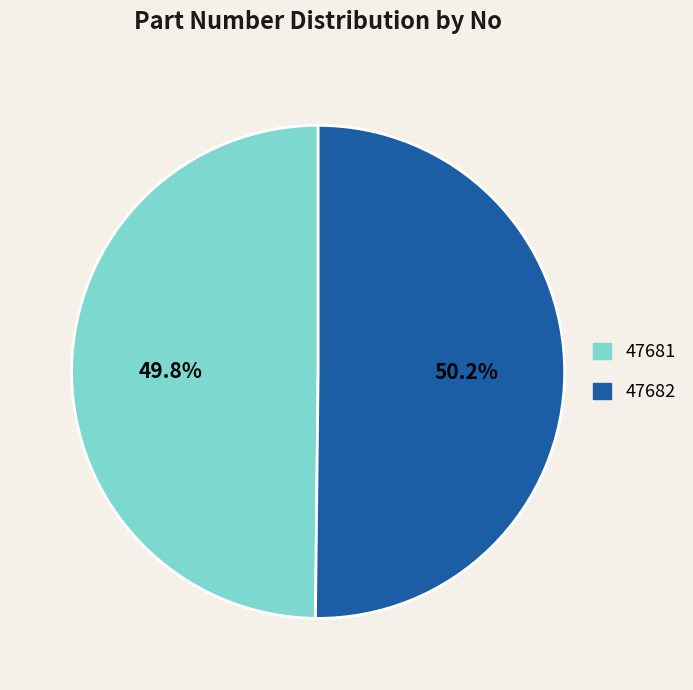

True or false: 47681 accounts for 50% of the total.

True